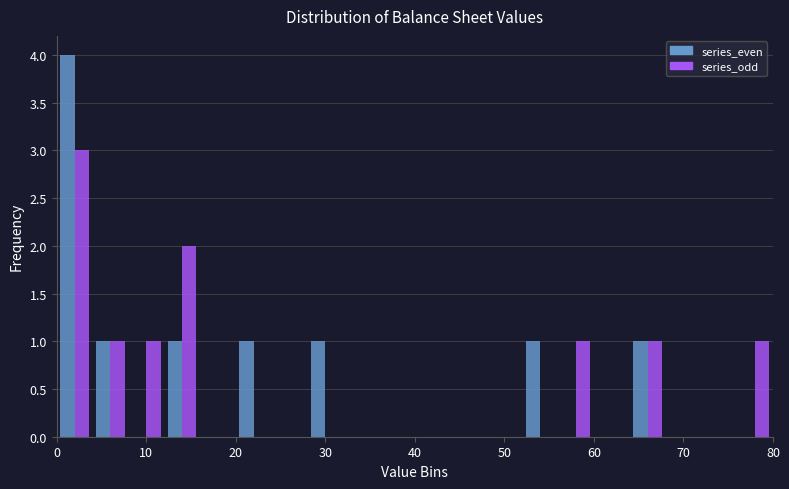

What is the height of the series_even bar covering 0 to 4 on the x-axis? The values are not printed on the chart, so give them approximately, as read against the axis.

4